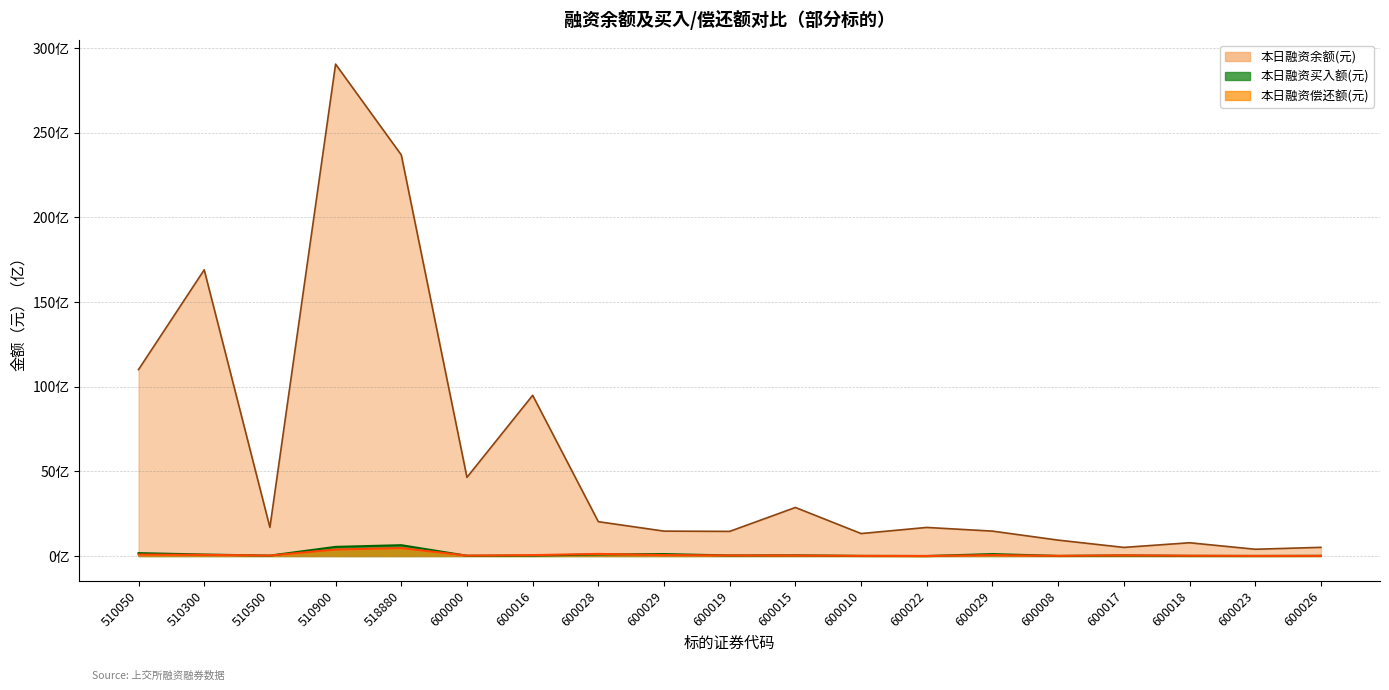

What is the difference between the maximum and minimum values in the 本日融资余额(元) series?

286.4